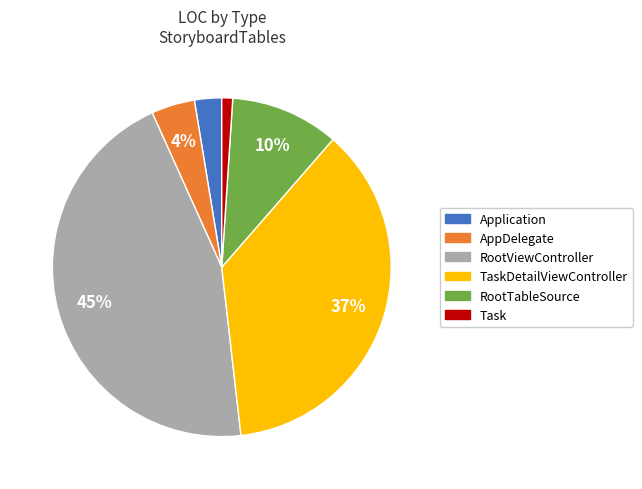

Is there any slice that represents more than half of the pie?

No